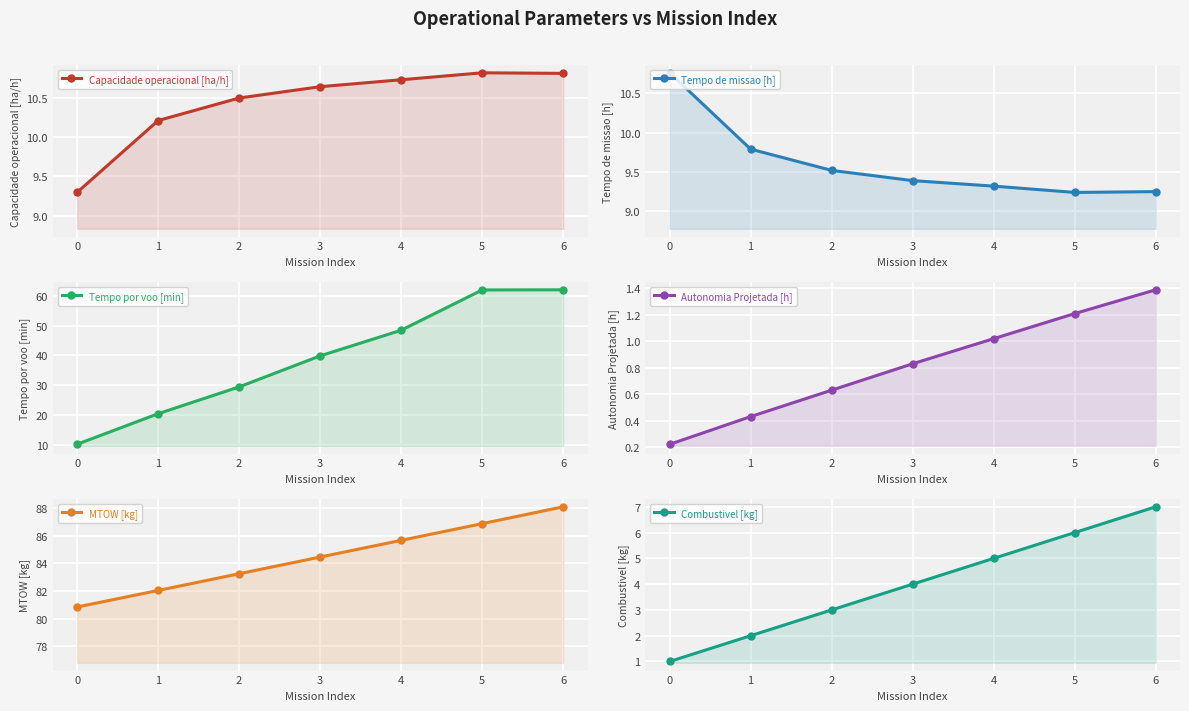

What is the difference between the second highest and second lowest values in the MTOW [kg] series?

4.8